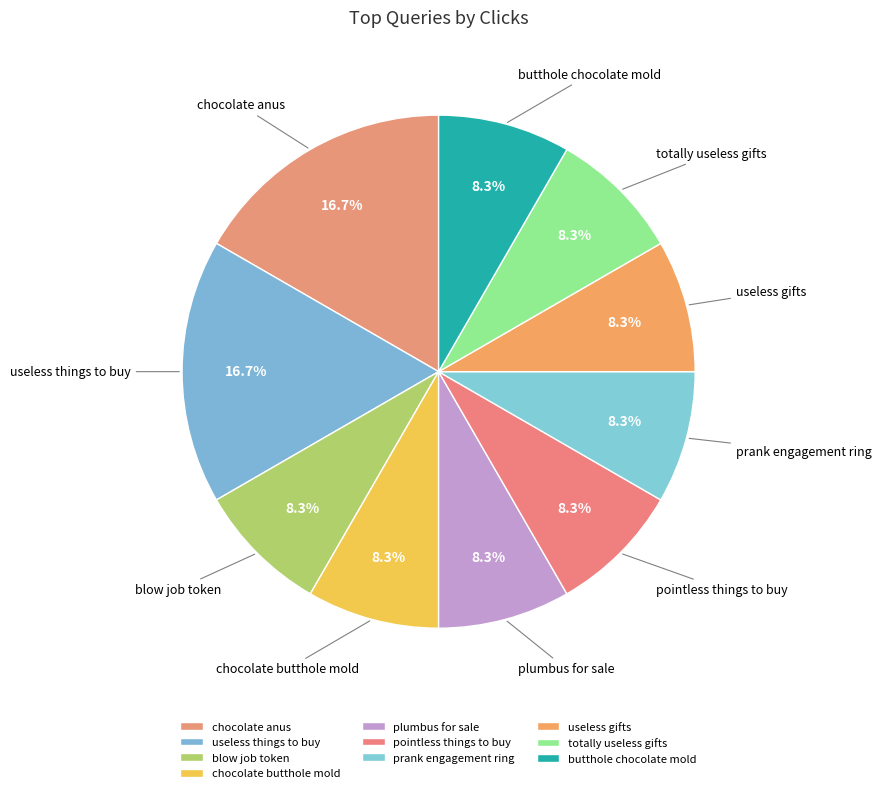

To the nearest percent, what percentage of the pie is chocolate butthole mold?

8%